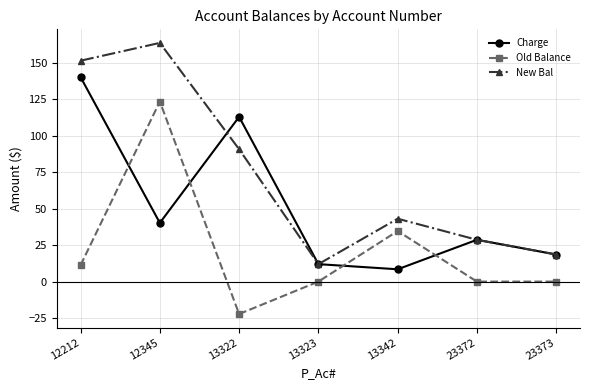

Rank the series by their average value, from highest to lowest.

New Bal, Charge, Old Balance